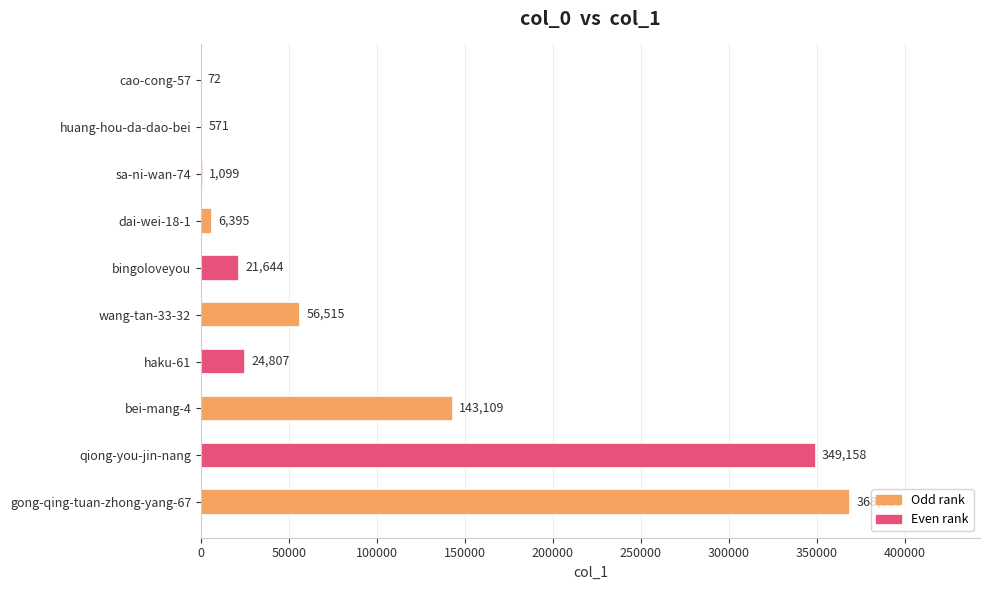

What is the sum of the values at bingoloveyou and bei-mang-4?

164753